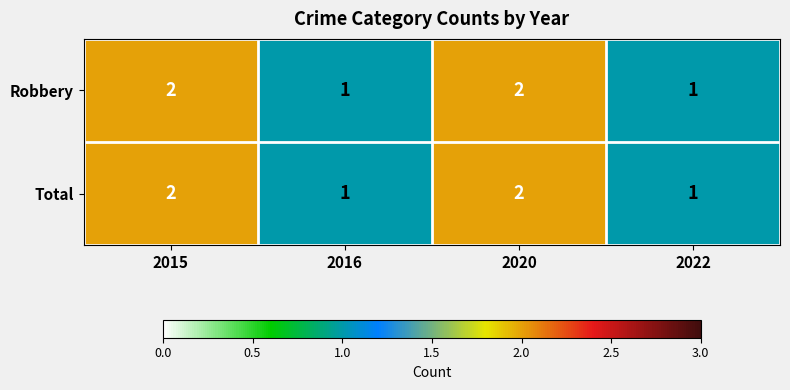

What is the total value across all series at 2020?

4